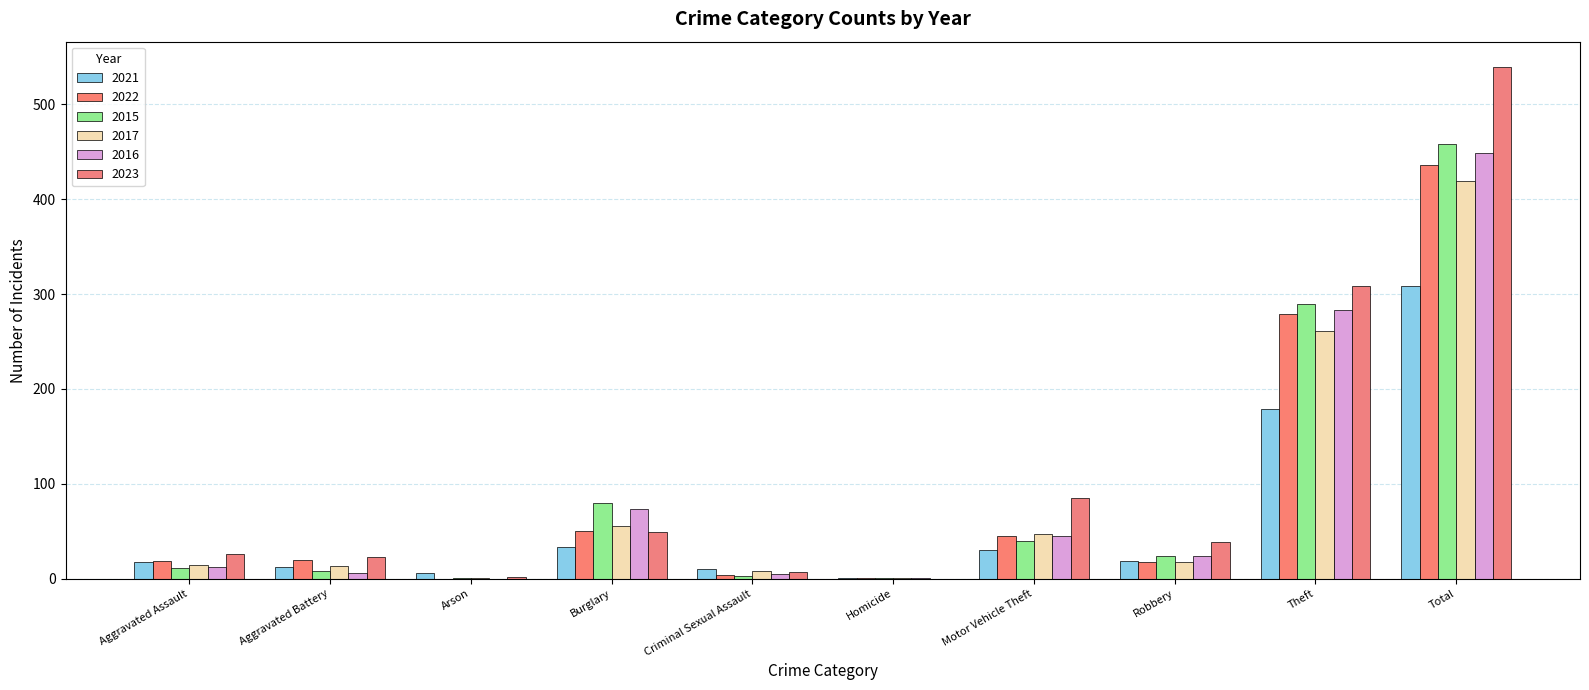

What is the difference between the second highest and minimum values in the 2023 series?

308